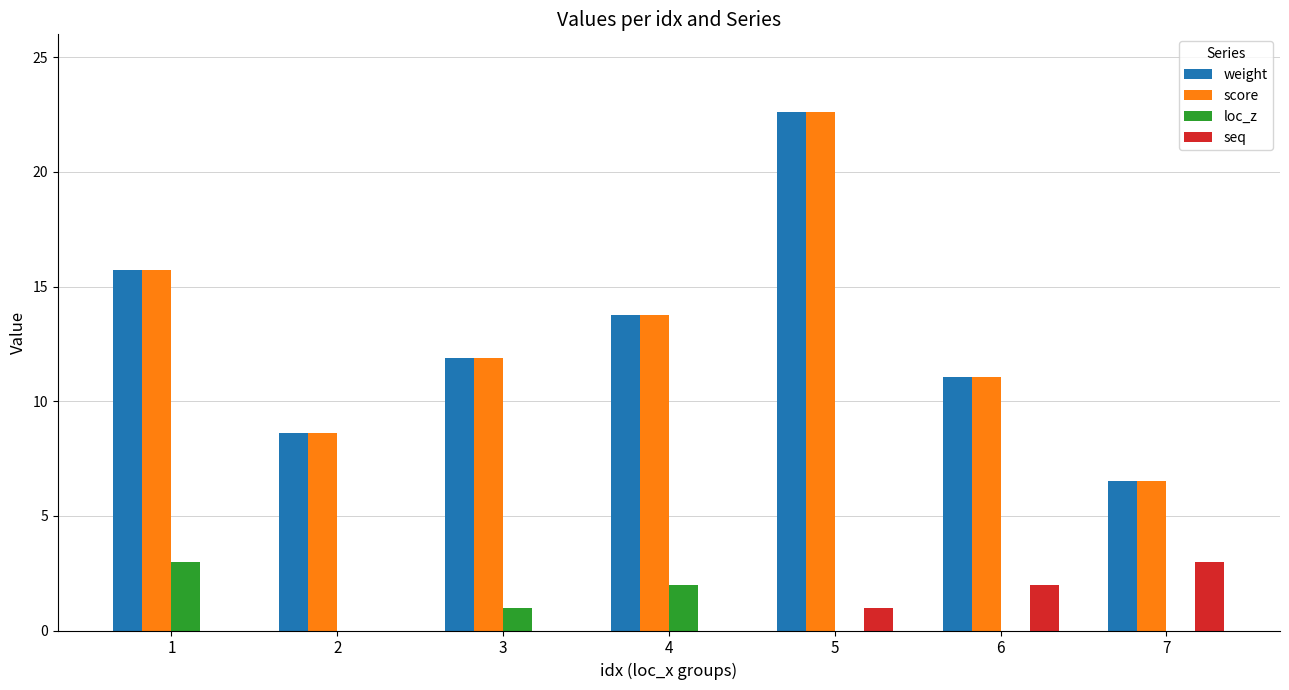

The value of score at 2 is 8.6. True or false?

True